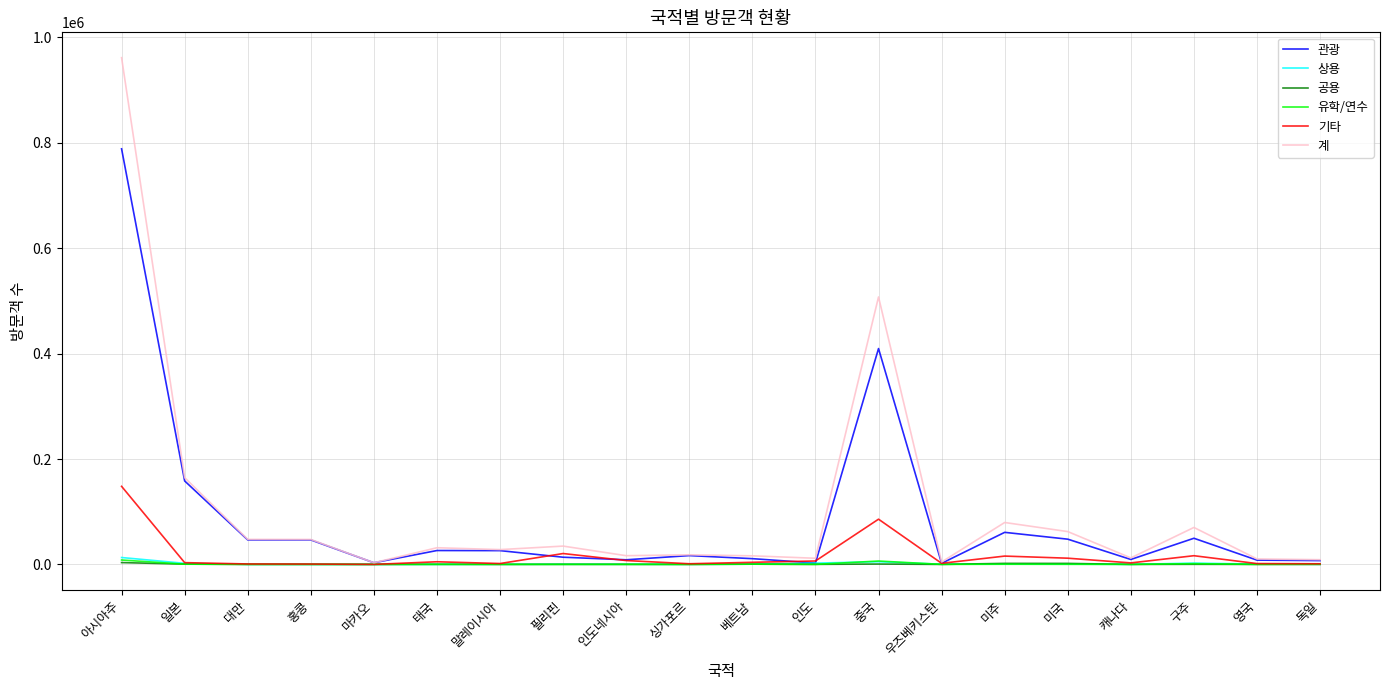

Where does the 상용 series first go above 371?

아시아주